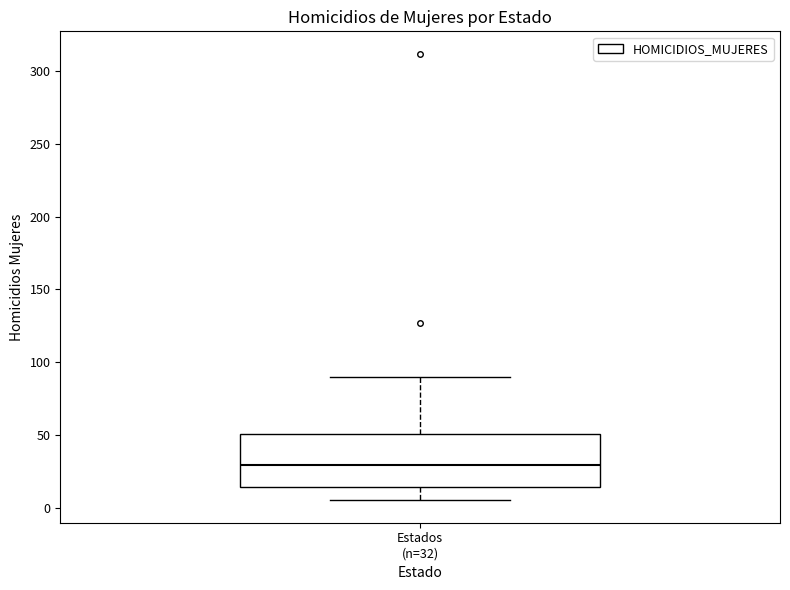

Where is the lower edge of the box for Estados (n=32) on the y-axis? The values are not printed on the chart, so give them approximately, as read against the axis.

15